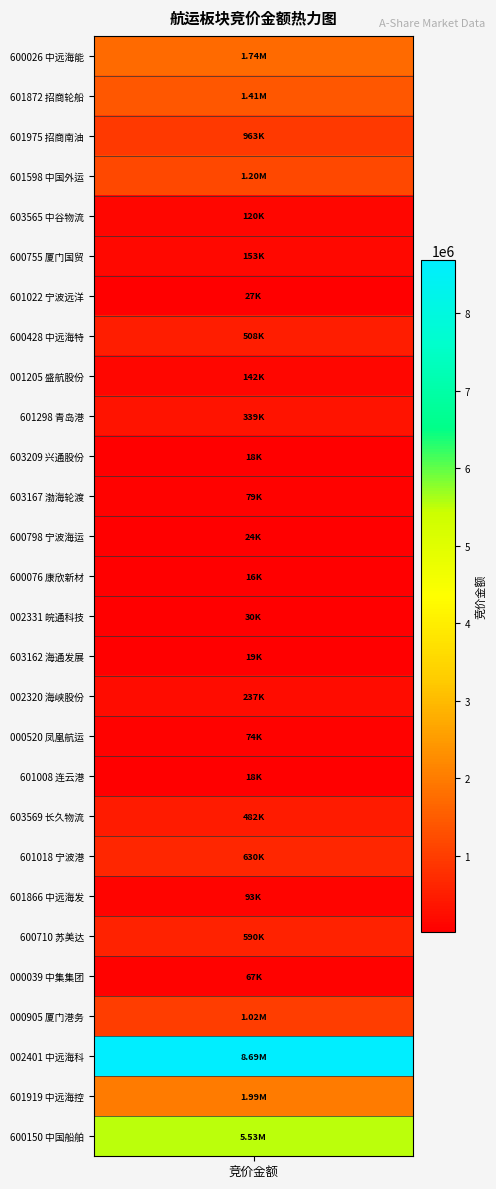

Where is the data nearest to the value 4352775?

中国船舶